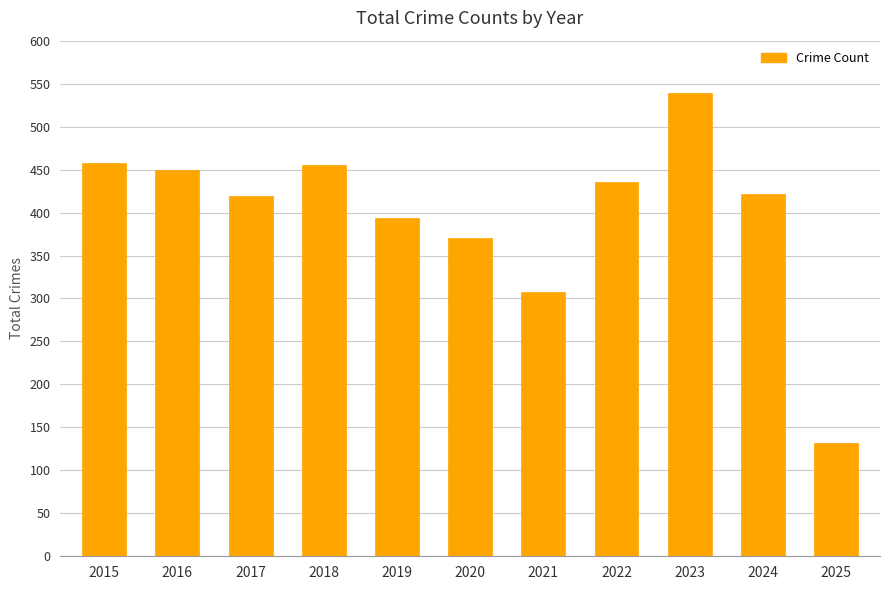

Is it true that the value at 2020 is 163?

False